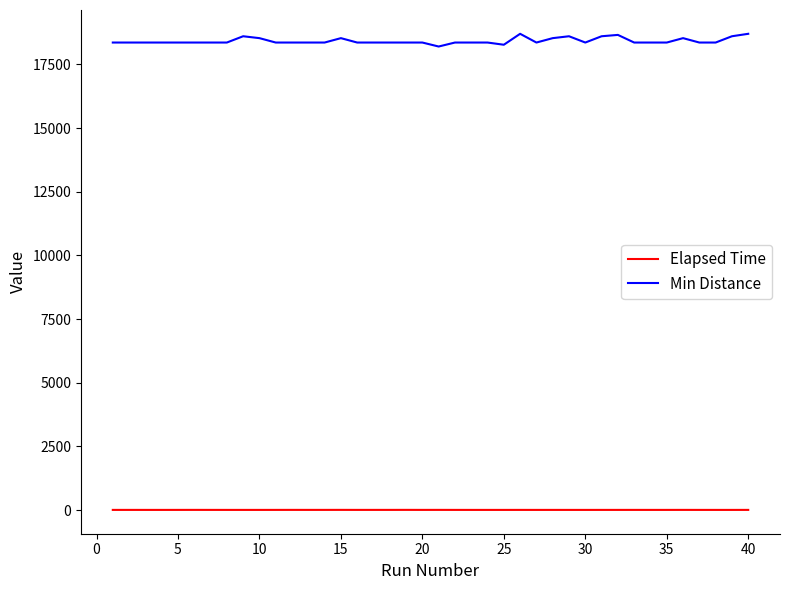

What is the difference between the maximum and minimum values in the Min Distance series?

499.4